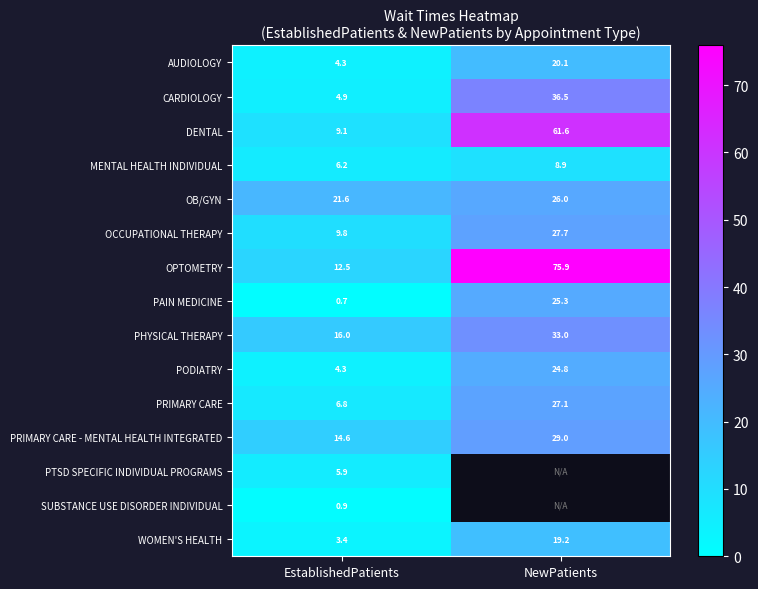

The MENTAL HEALTH INDIVIDUAL series shows 8.9 at NewPatients. True or false?

True